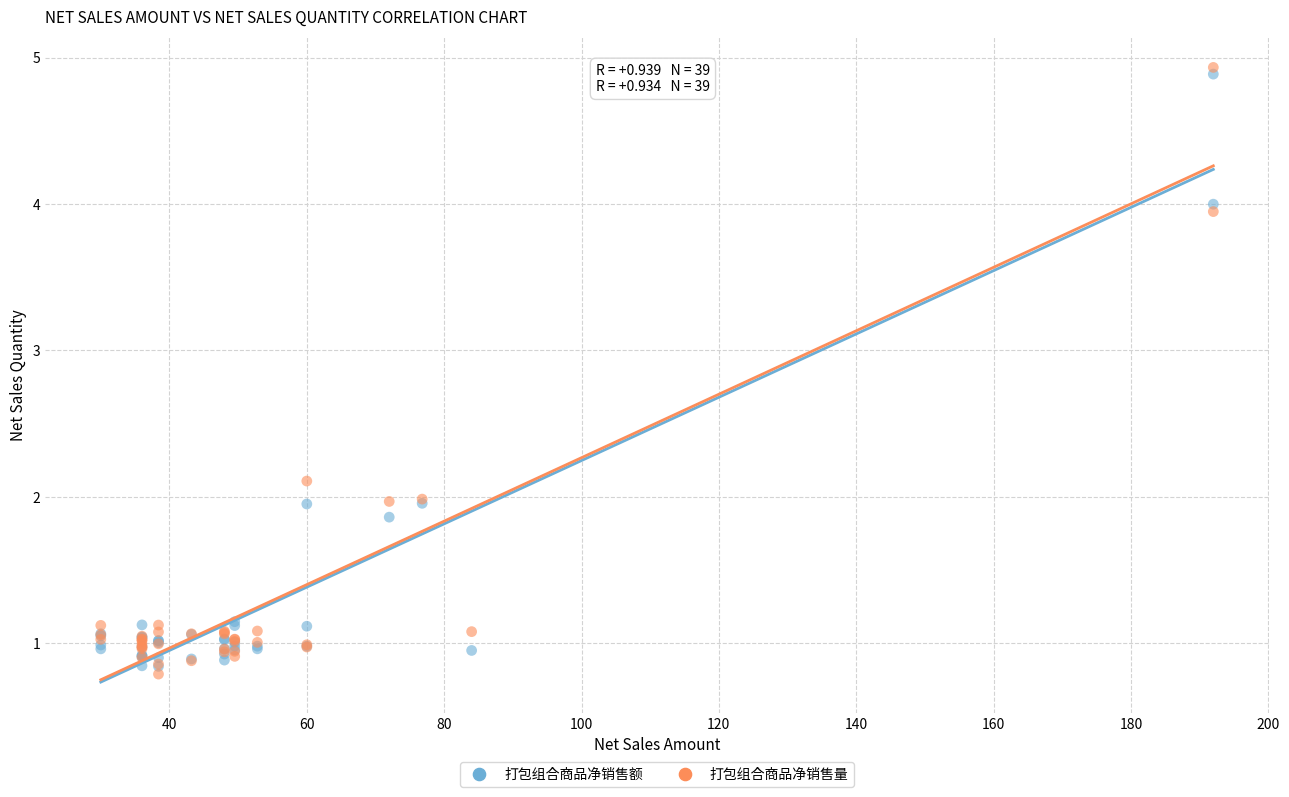

What are all the series names shown in the legend?

打包组合商品净销售额, 打包组合商品净销售量